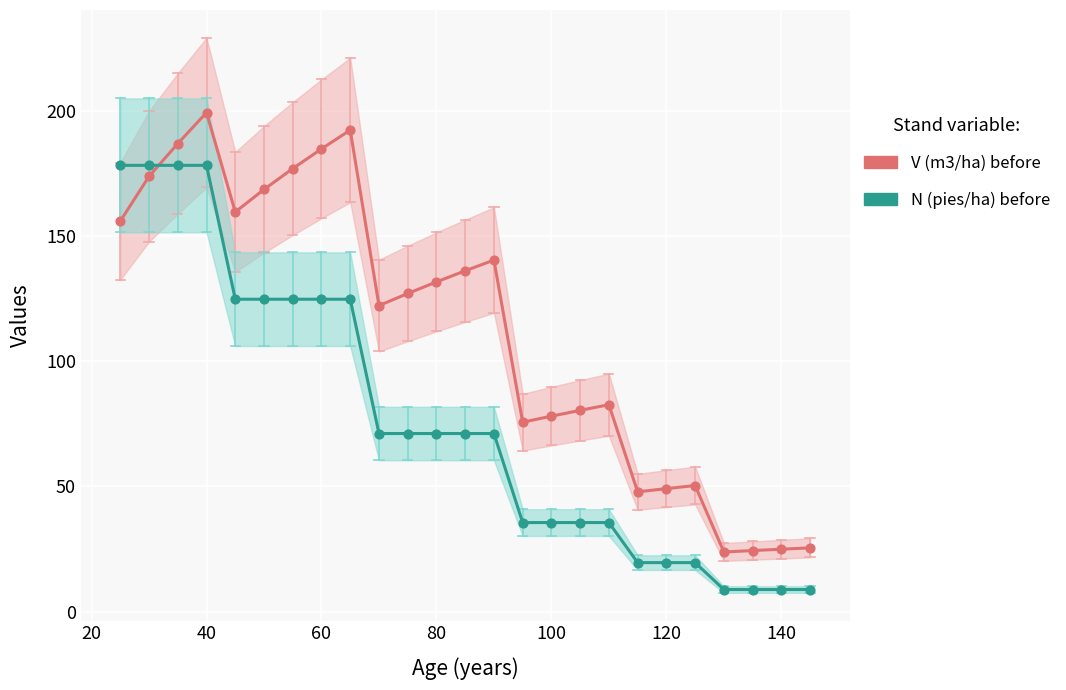

Is the value of N (pies/ha) before at 120 greater than the value of V (m3/ha) before at 60?

No